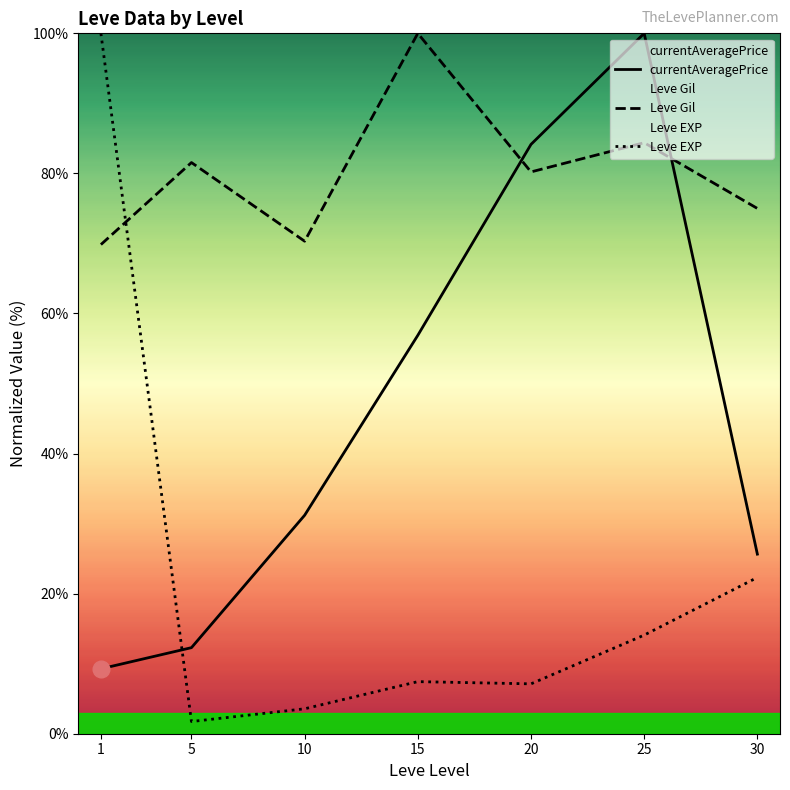

The Leve EXP series shows 100.0 at 1. True or false?

True